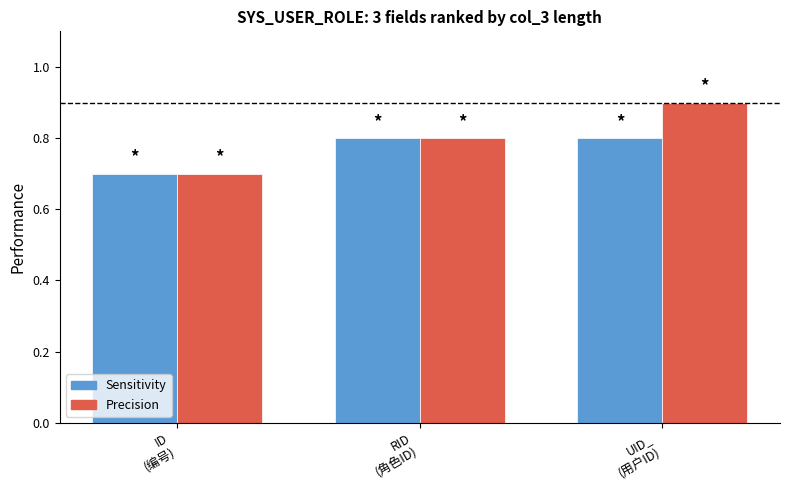

At how many categories does at least one series exceed 0?

3